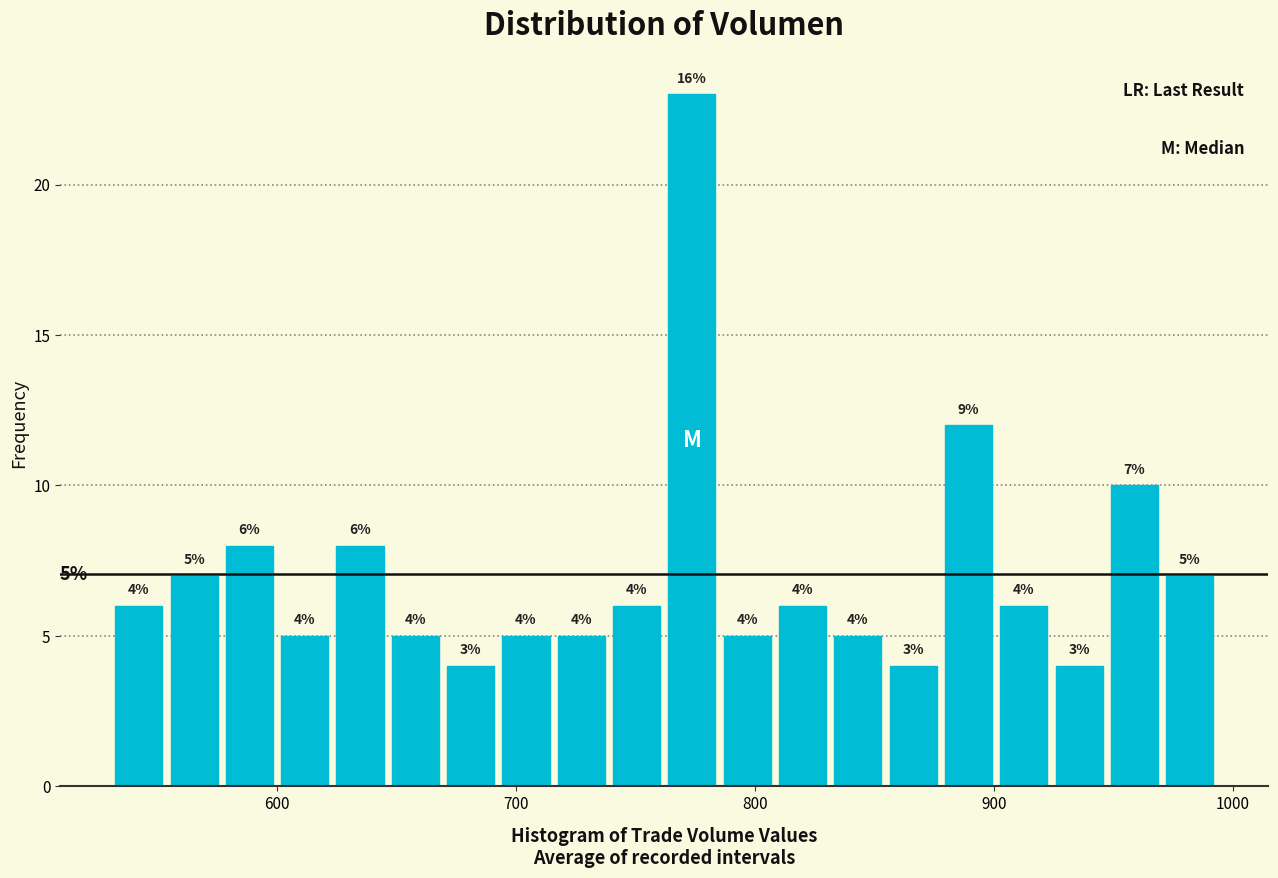

Around what value on the x-axis is the tallest bar? Give the approximate position of its centre, as read against the axis.

770